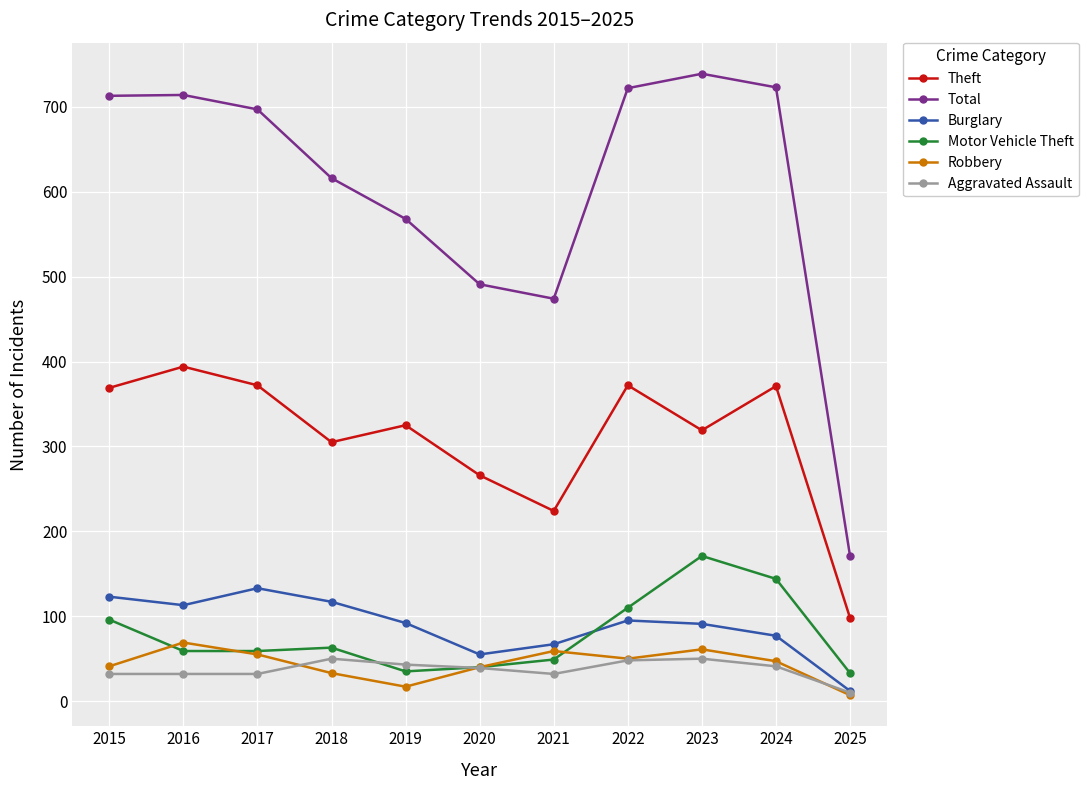

At which label does Motor Vehicle Theft reach its peak?

2023